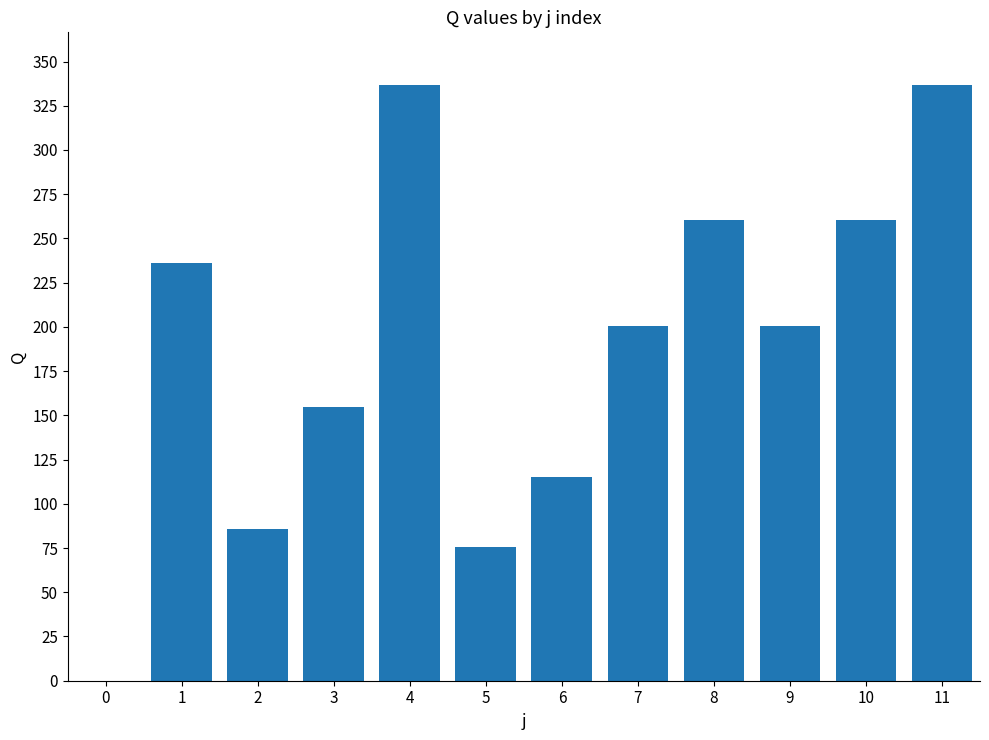

Reading left to right, what are all the values shown in this chart?

0.0	236.0	86.0	155.0	336.5	75.5	115.0	200.5	260.5	200.5	260.5	336.5